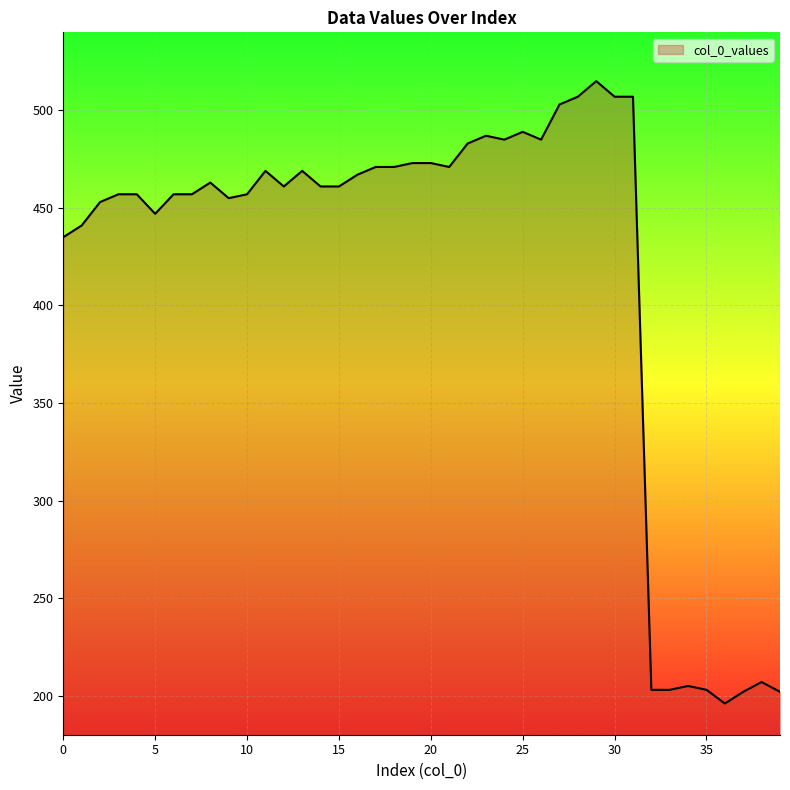

What is the minimum value shown in the chart?

196